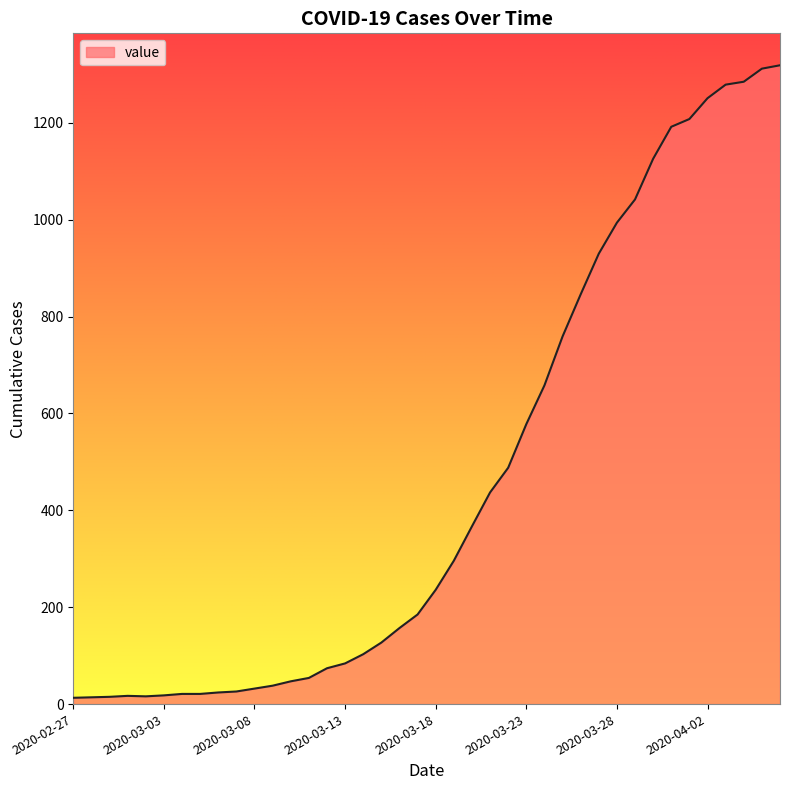

What is the maximum value shown in the chart?

1319